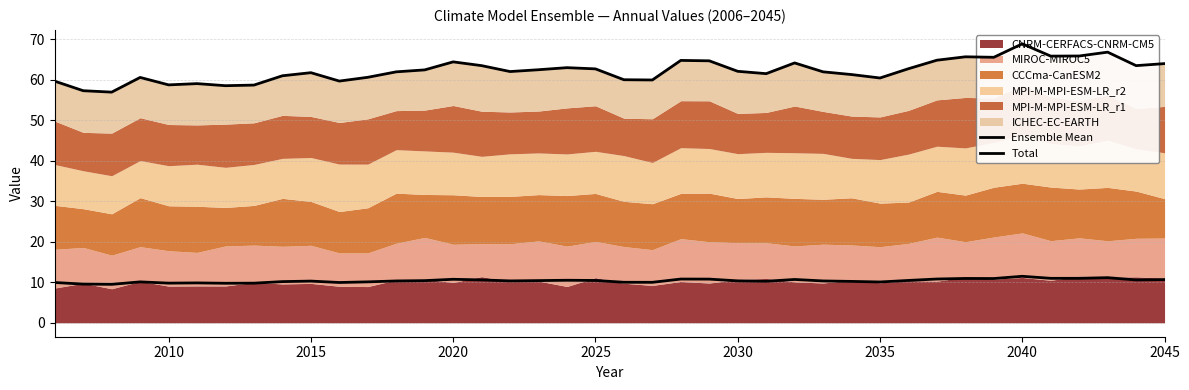

Is it true that Total equals 29.0 at 30?

False